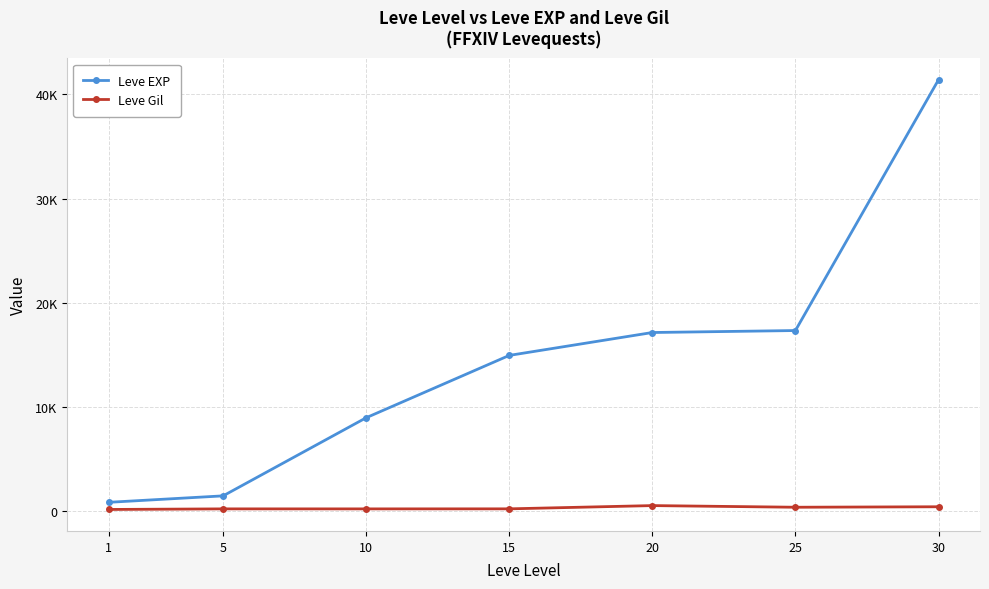

Reading right to left, transcribe all the data shown in this chart.

Leve EXP: 41410	17310	17120	14920	8930	1420	800
Leve Gil: 372	326	485	172	168	169	113